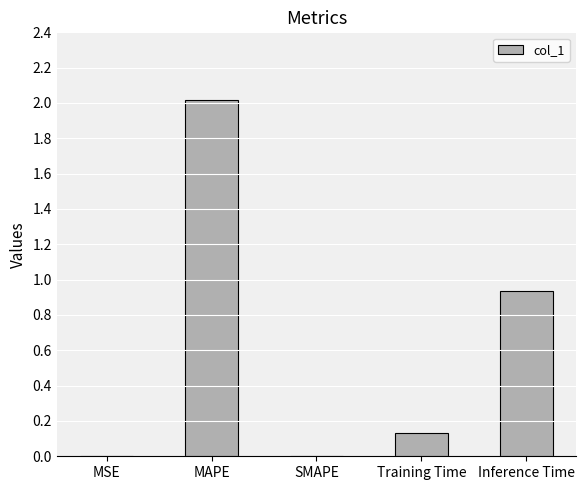

The chart shows a value of 0.0 at MSE. True or false?

True